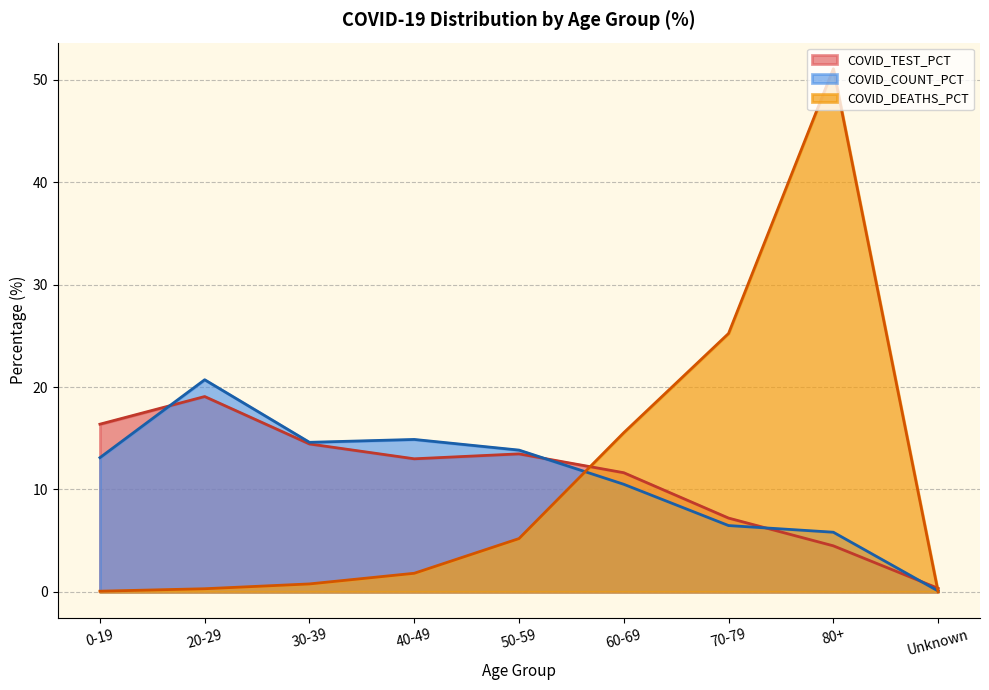

Where is the first local maximum for COVID_COUNT_PCT?

20-29